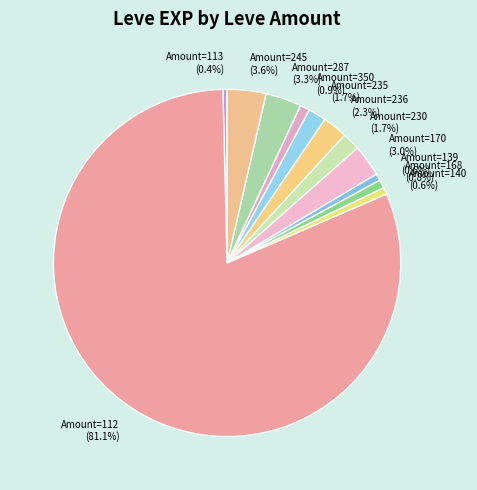

Approximately how many times larger is the value at Amount=350 (0.9%) compared to Amount=170 (3.0%)?

0.3